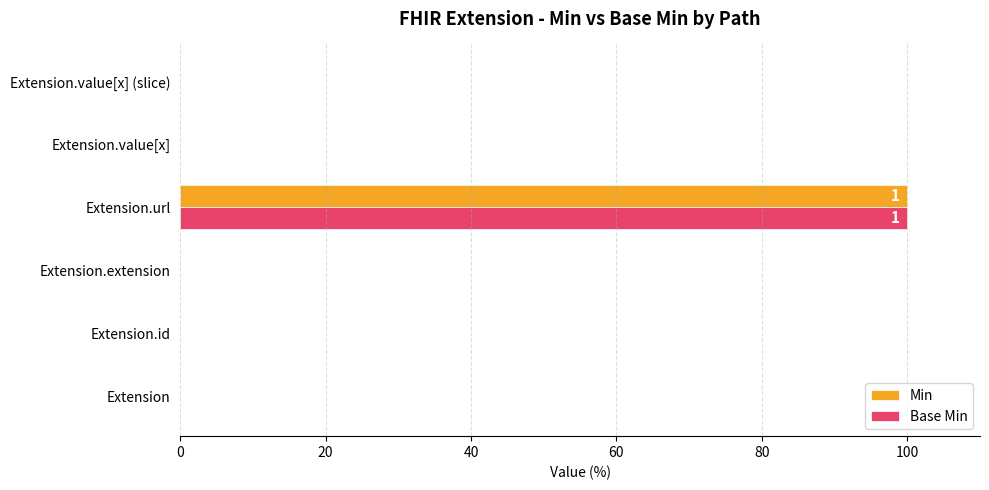

How many values in Base Min are above zero?

1